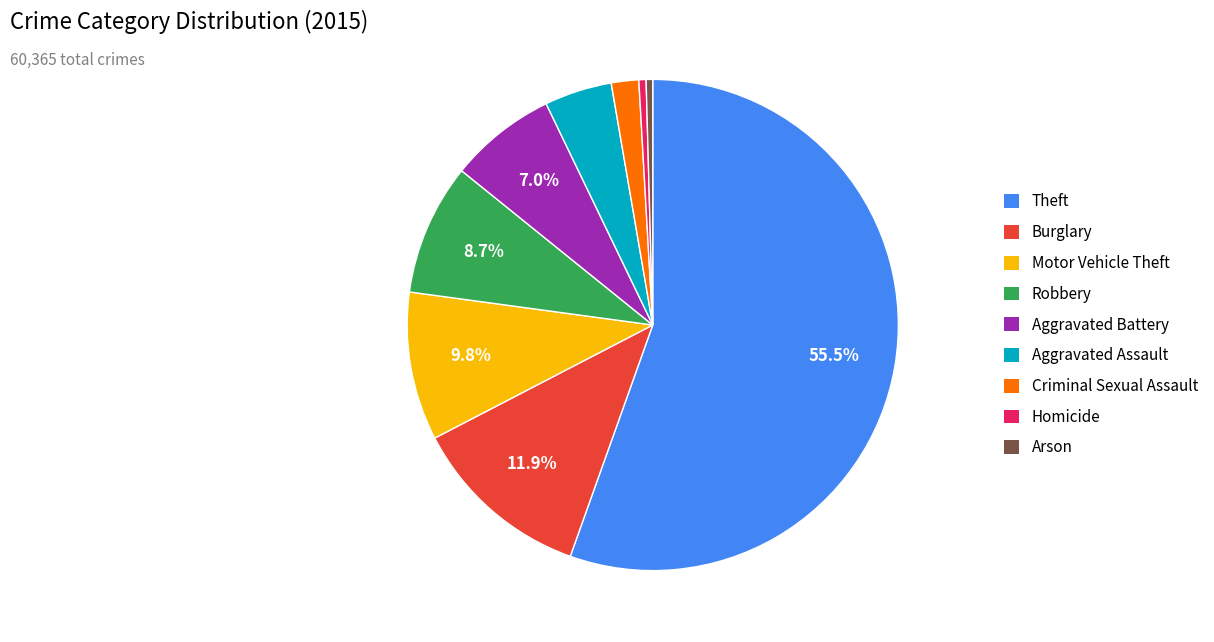

Is it true that Burglary is 12% of the pie?

True